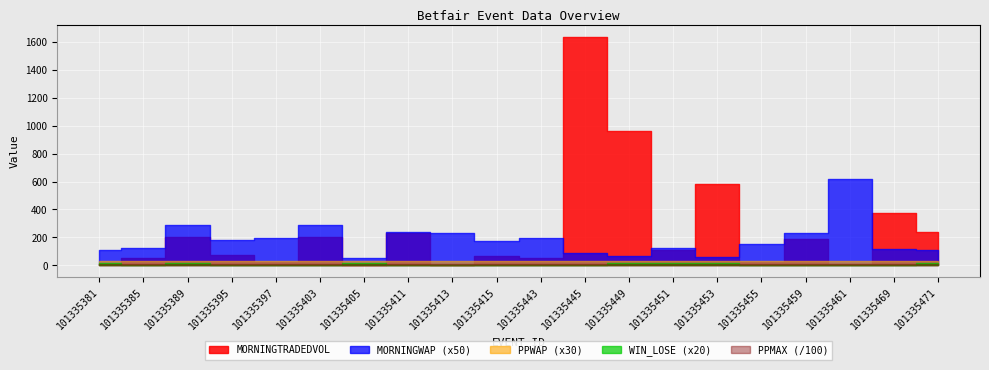

True or false: PPMAX has more than 0 points higher than both neighbors.

False